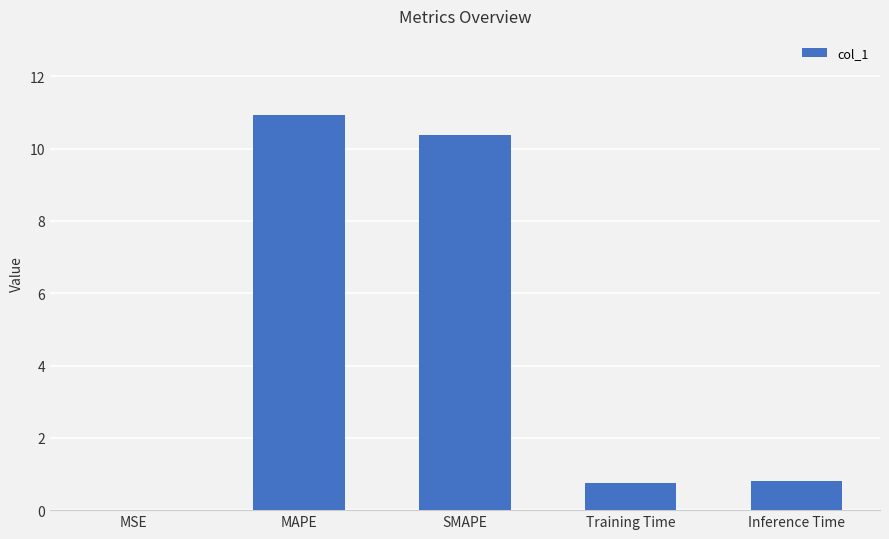

Between MAPE and SMAPE, which is larger?

MAPE